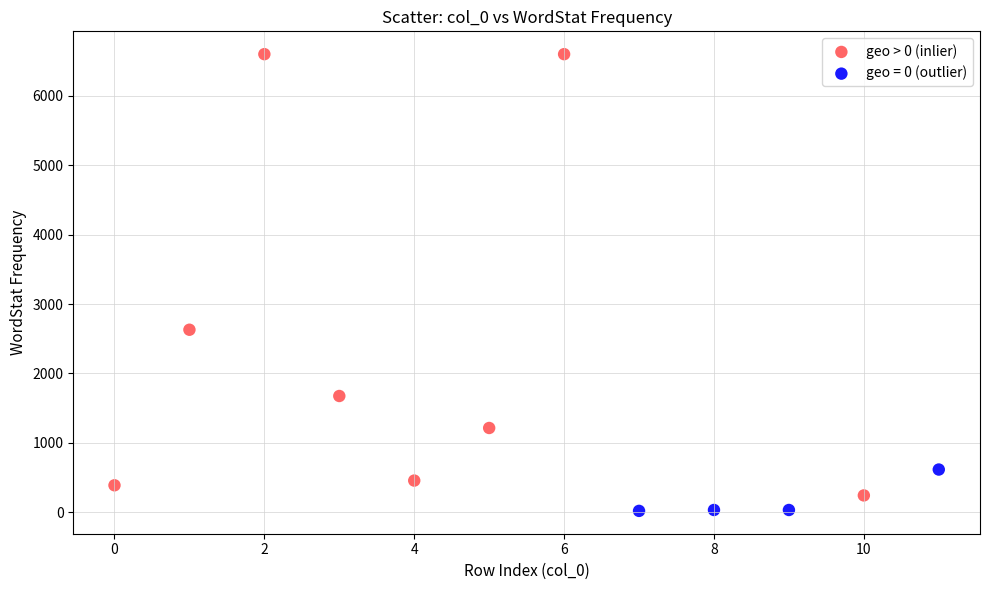

Which series has the widest spread of Y values?

geo > 0 (inlier)